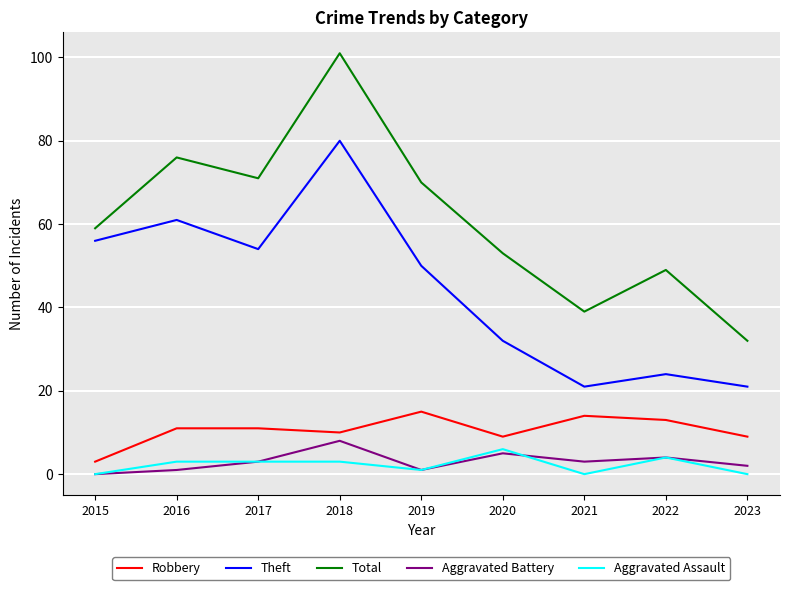

Reading right to left, list all the values displayed in this chart.

Robbery: 2023=9	2022=13	2021=14	2020=9	2019=15	2018=10	2017=11	2016=11	2015=3
Theft: 2023=21	2022=24	2021=21	2020=32	2019=50	2018=80	2017=54	2016=61	2015=56
Total: 2023=32	2022=49	2021=39	2020=53	2019=70	2018=101	2017=71	2016=76	2015=59
Aggravated Battery: 2023=2	2022=4	2021=3	2020=5	2019=1	2018=8	2017=3	2016=1	2015=0
Aggravated Assault: 2023=0	2022=4	2021=0	2020=6	2019=1	2018=3	2017=3	2016=3	2015=0